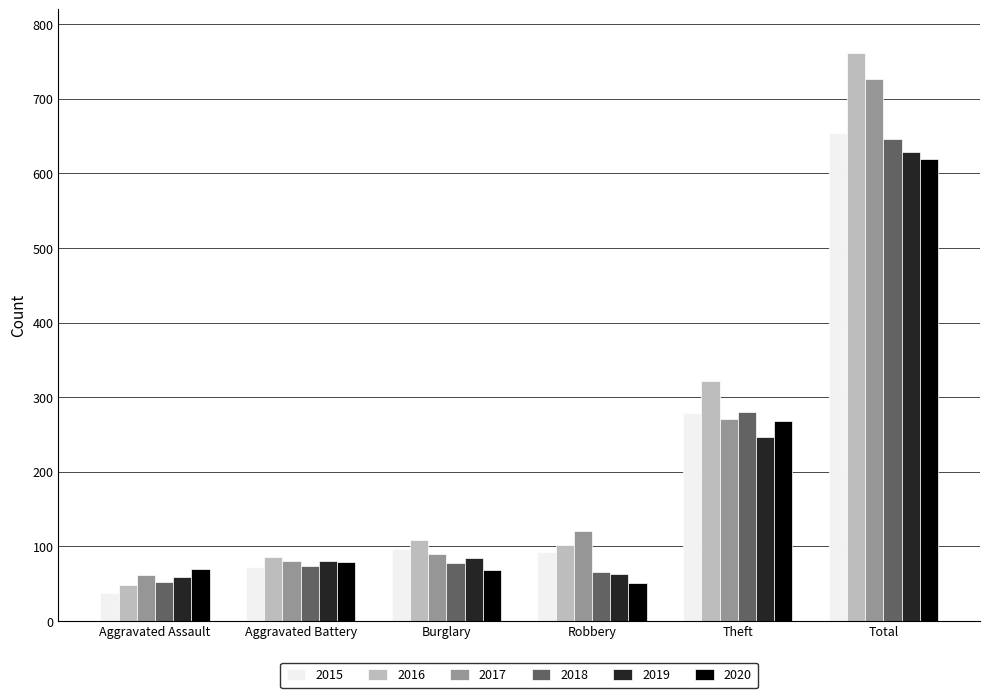

Between Aggravated Battery and Total, which series saw the biggest shift?

2016